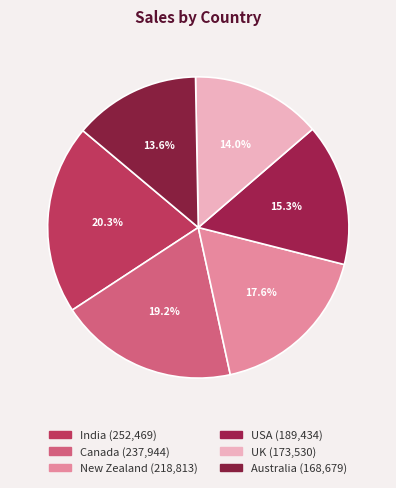

Combined, what portion of the pie is USA and India?

35.6%